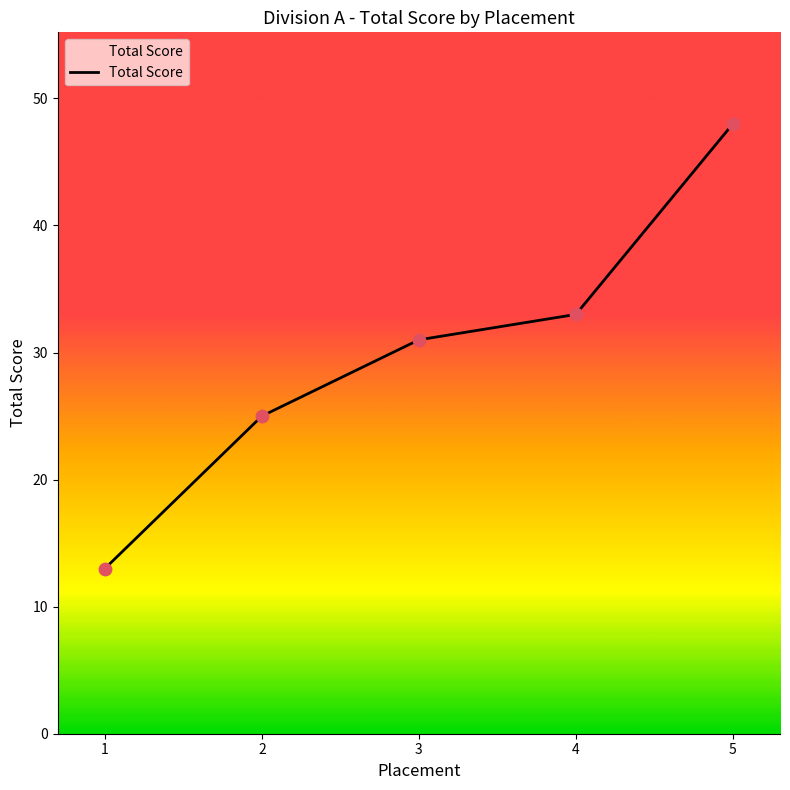

What is the ratio of the value at 2 to the value at 4?

0.8